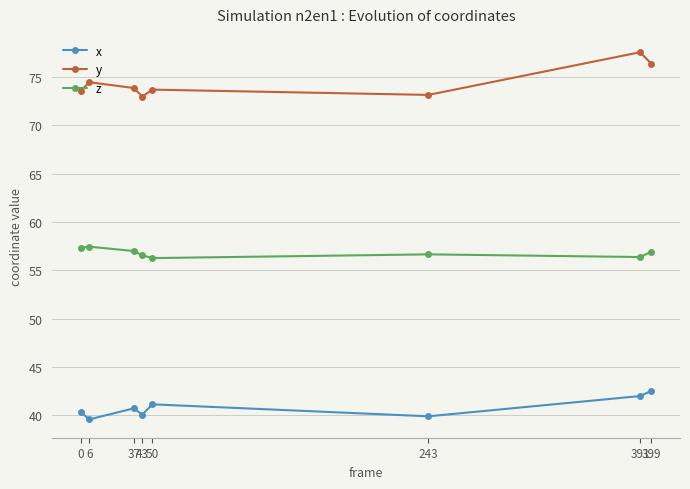

What is the greatest value displayed?

77.6